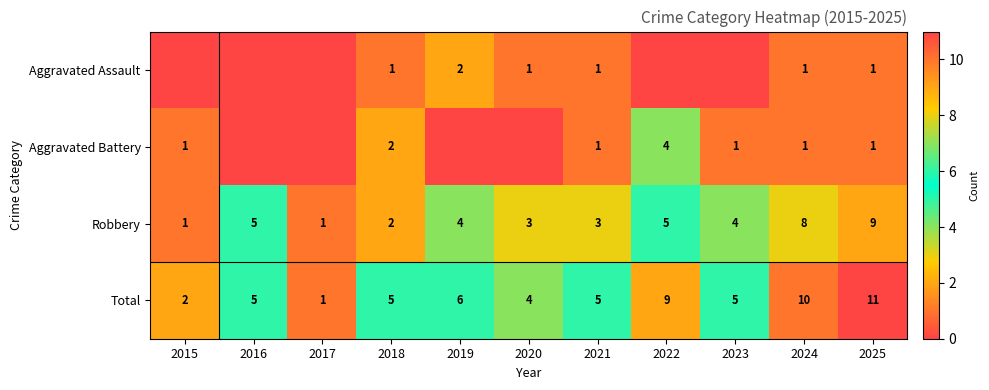

What is the difference between the Total values at 2015 and 2022?

7